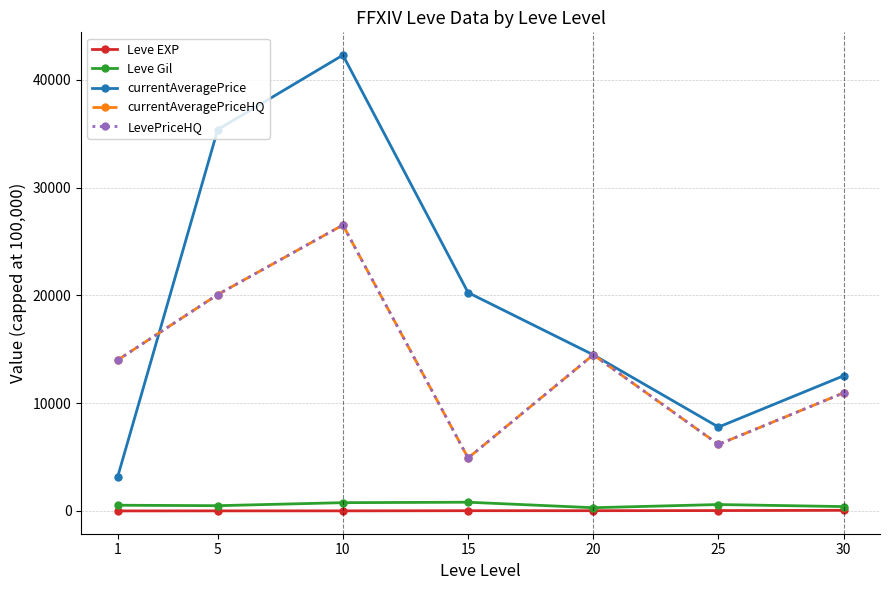

Reading right to left, extract all data points from this chart.

Leve EXP: 59.0	34.7	23.3	22.3	7.7	6.2	1.3
Leve Gil: 405.0	595.0	300.0	810.0	768.3	488.3	531.7
currentAveragePrice: 12547.0	7783.2	14489.2	20263.5	42301.3	35389.2	3131.3
currentAveragePriceHQ: 10960.8	6169.3	14489.2	4910.7	26535.0	20083.3	13997.2
LevePriceHQ: 10960.8	6169.3	14489.2	4910.7	26535.0	20083.3	13997.2